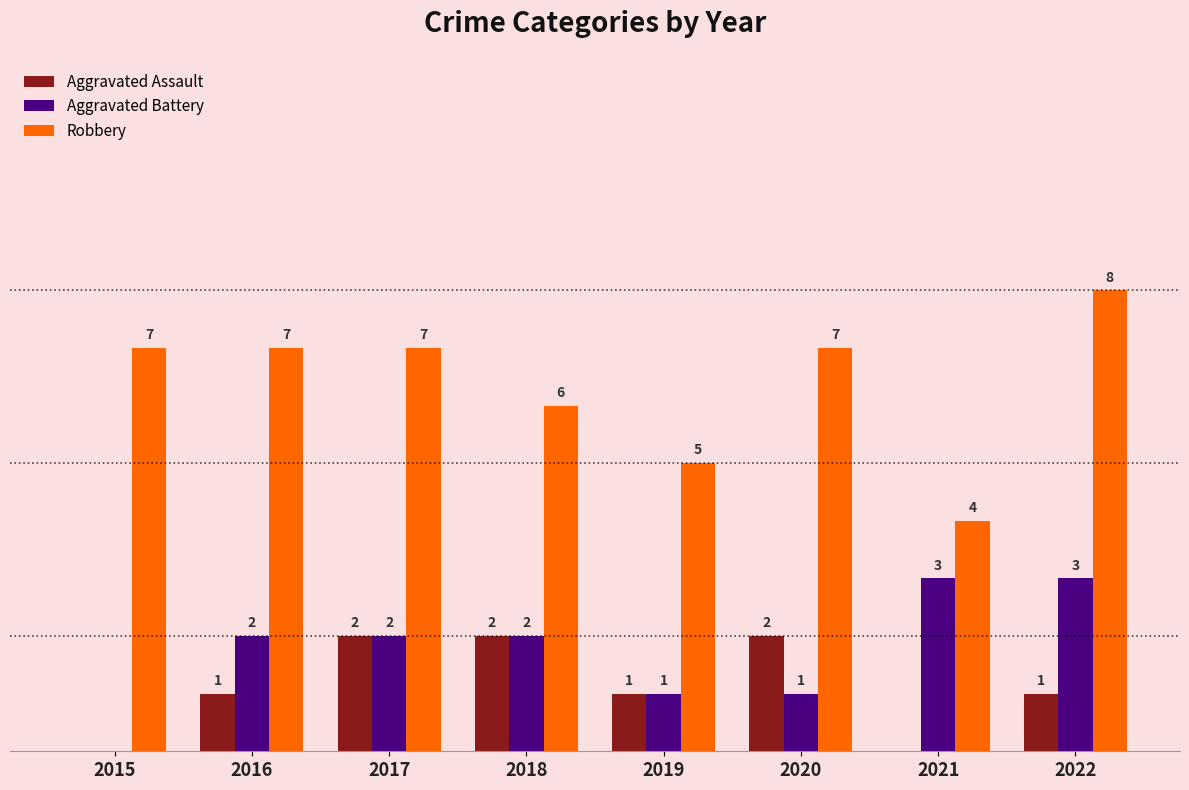

What are all the series names shown in the legend?

Aggravated Assault, Aggravated Battery, Robbery